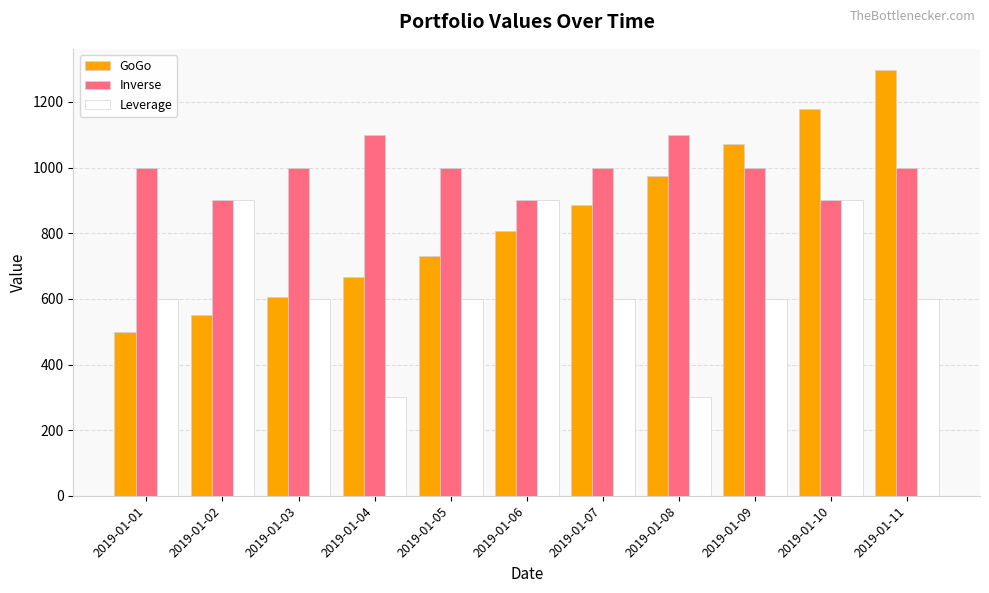

What is the value of the Leverage bar at the 8th from the left?

300.0